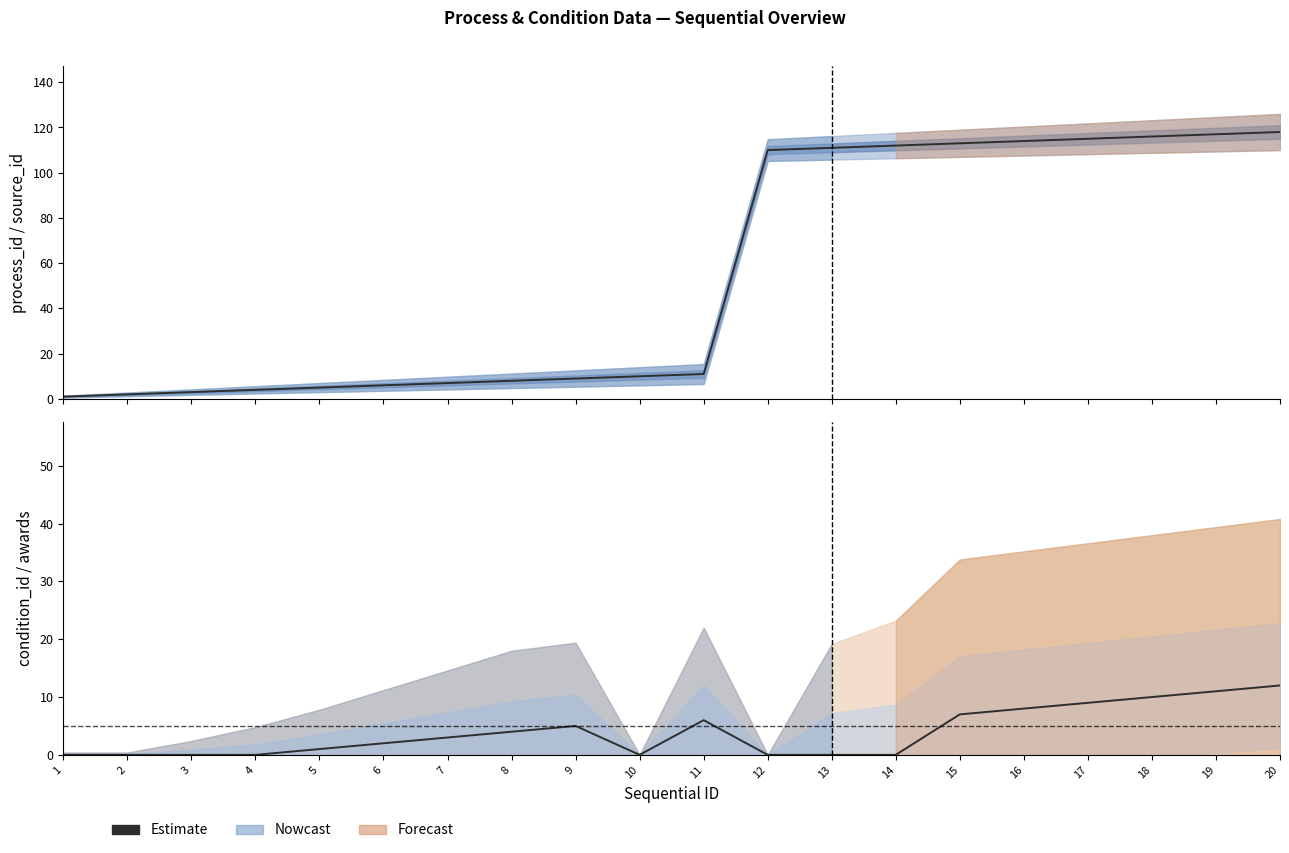

Reading left to right, transcribe all the data shown in this chart.

0	0	0	0	1	2	3	4	5	0	6	0	0	0	7	8	9	10	11	12